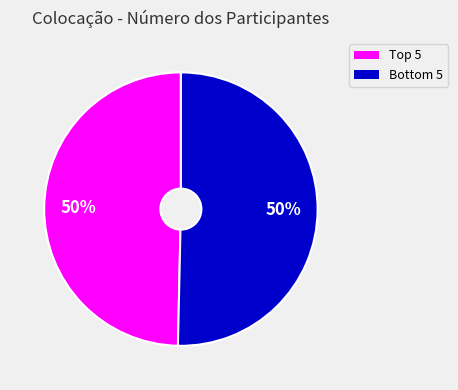

To the nearest percent, what is the average slice percentage?

50%